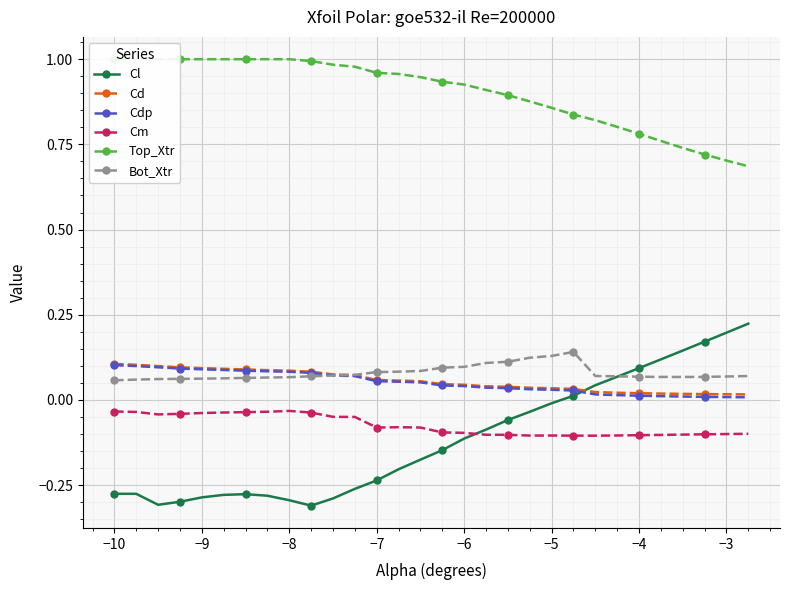

The Cd series shows 0.1 at −9. True or false?

True